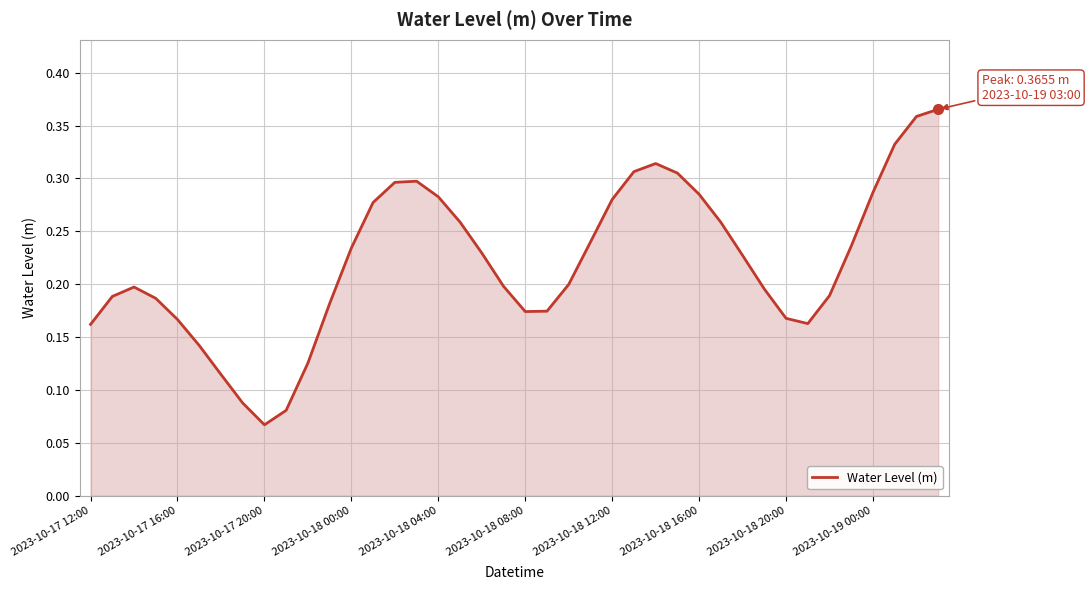

The chart shows a value of 0.3 at 2023-10-17 16:00. True or false?

False